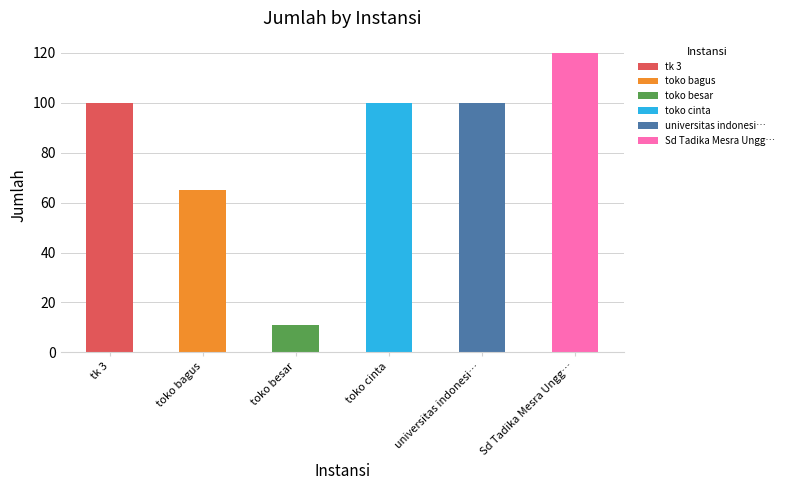

Count the values in the range 65 to 100.

4